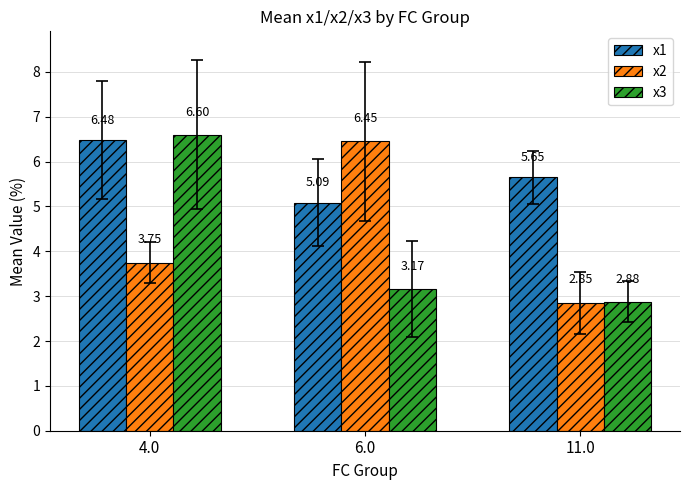

What is the sum of the x3 values at 4.0 and 6.0?

9.8